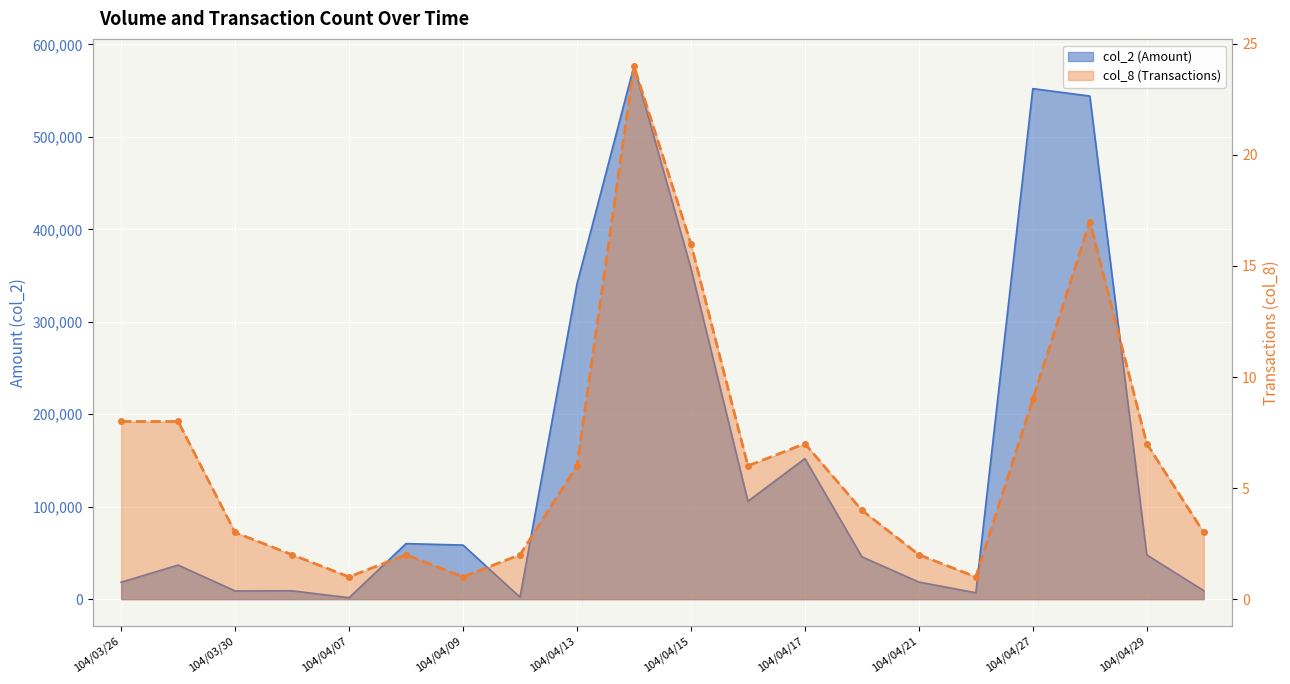

Which series has the largest range (max minus min)?

col_2 (Amount)